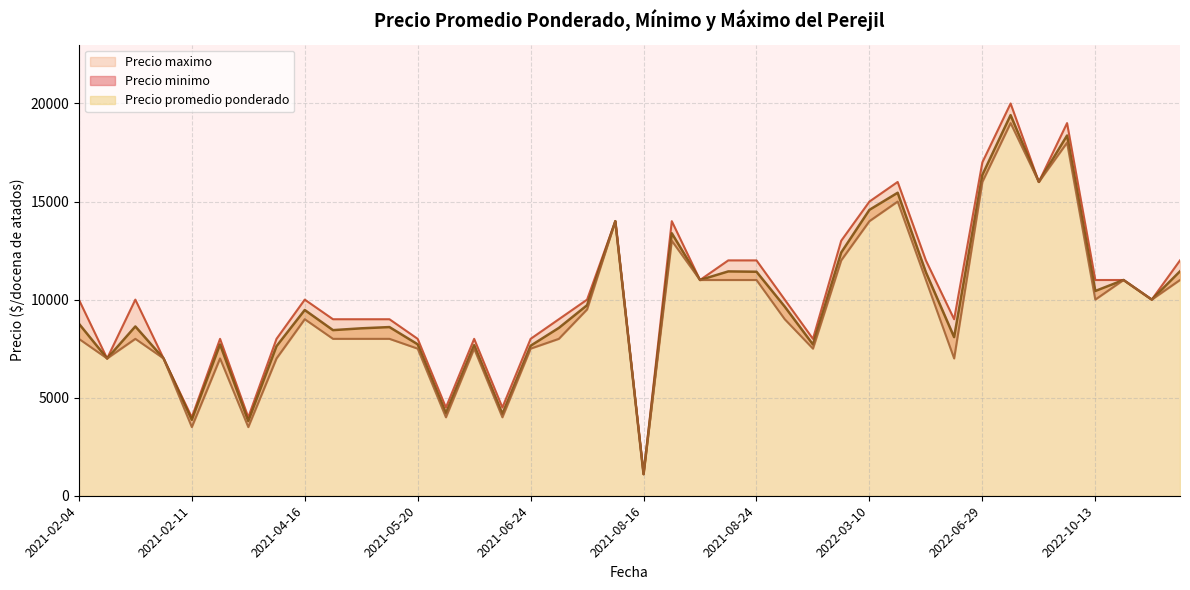

The value of Precio maximo at 2021-08-16 is 9206. True or false?

False